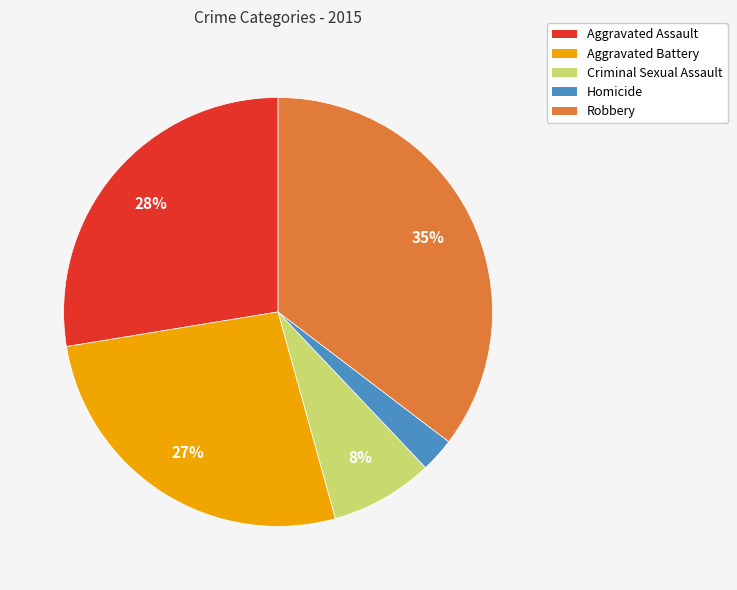

To the nearest percent, what portion does Criminal Sexual Assault represent?

8%